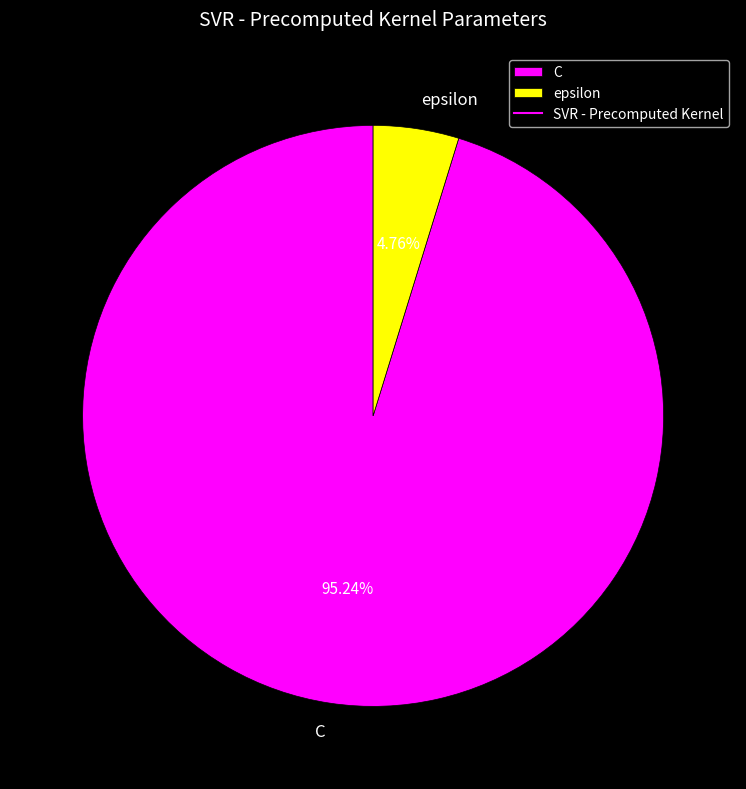

Between epsilon and C, which is larger?

C